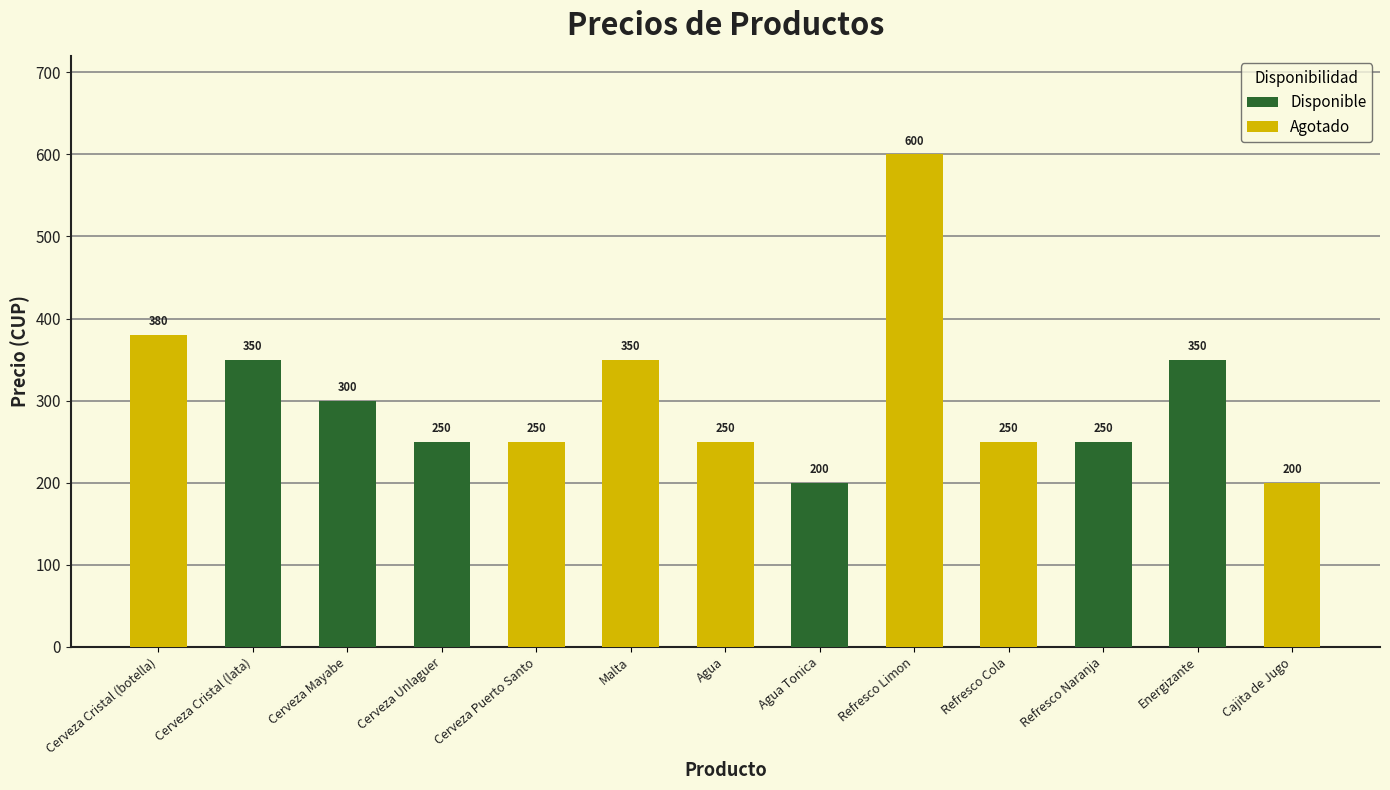

What position from the left is Refresco Naranja?

11